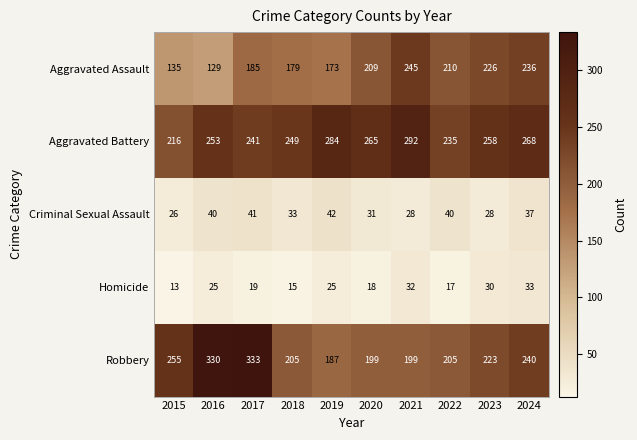

Which series changed the most between 2023 and 2024?

Robbery